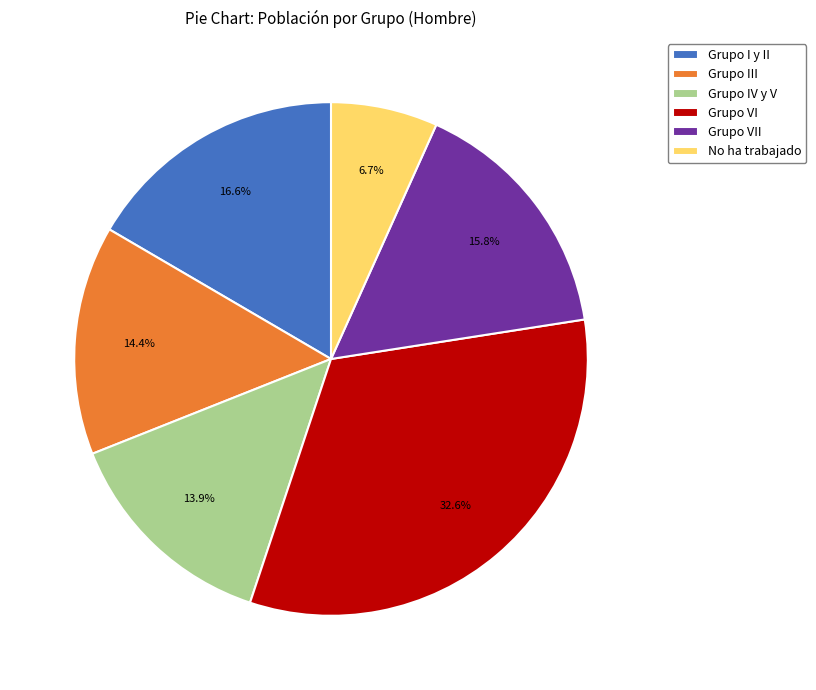

Is it true that Grupo VII is 16% of the pie?

True